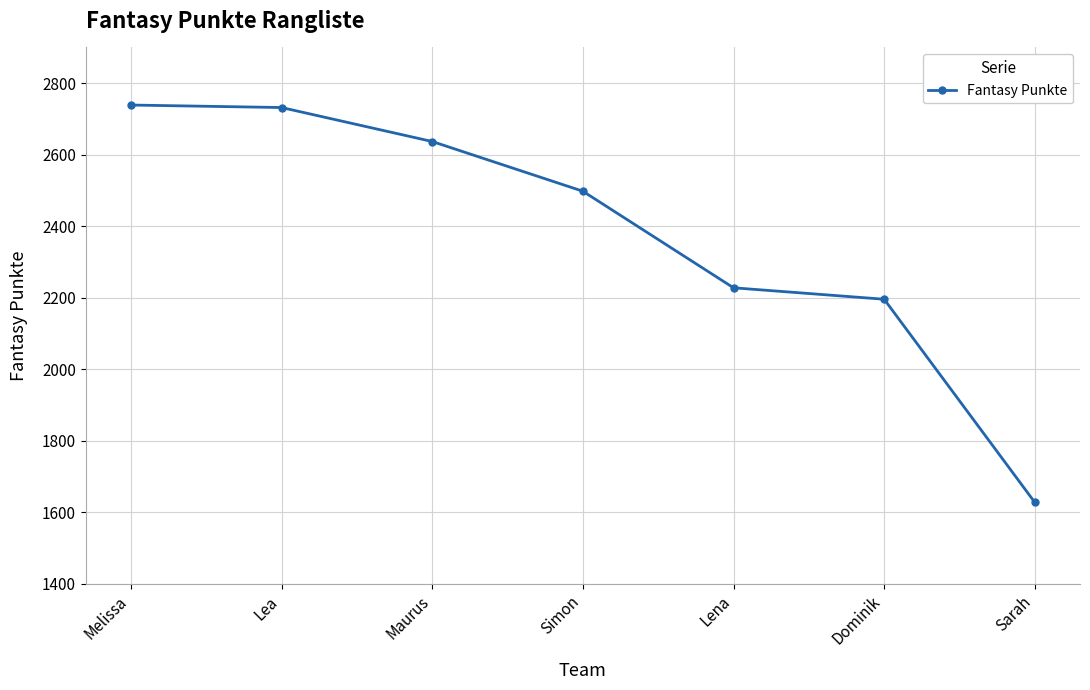

What is the sum of the values at Melissa and Lea?

5471